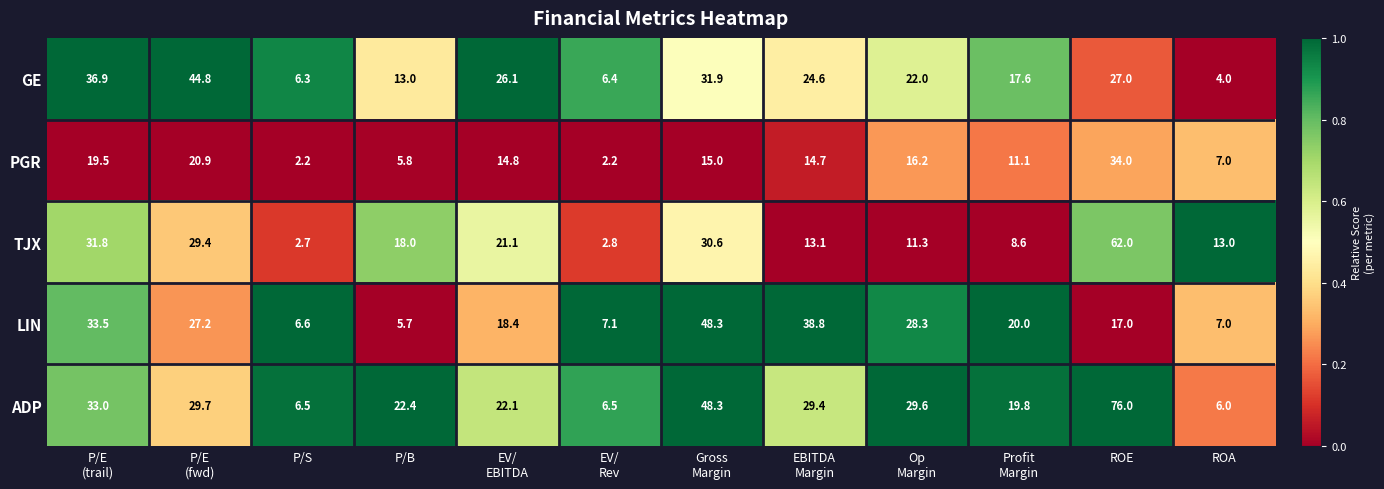

What is the spread (max minus min) of values at P/B?

16.7